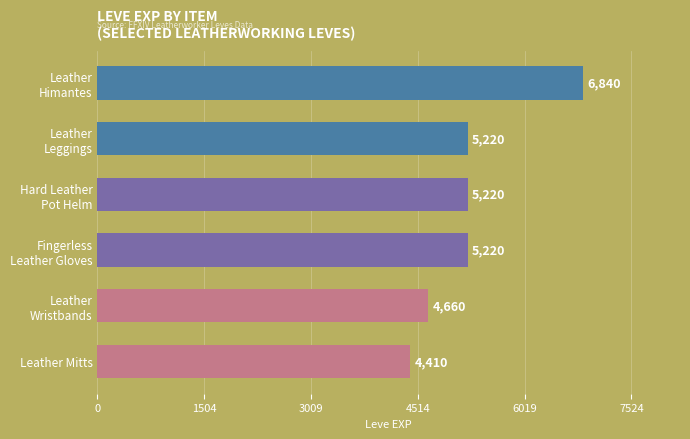

Which category has the lowest value across all series?

Leather Mitts